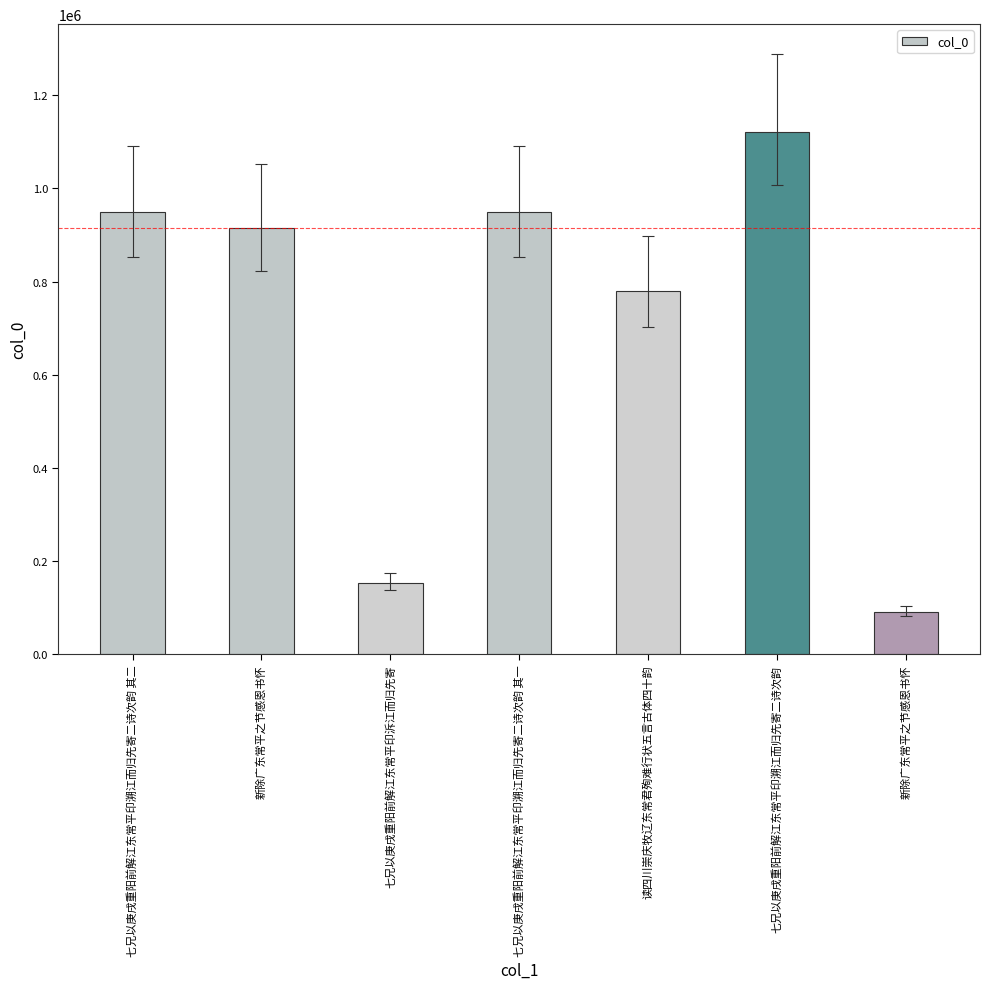

The value at 新除广东常平之节感恩书怀 is 326099. True or false?

False